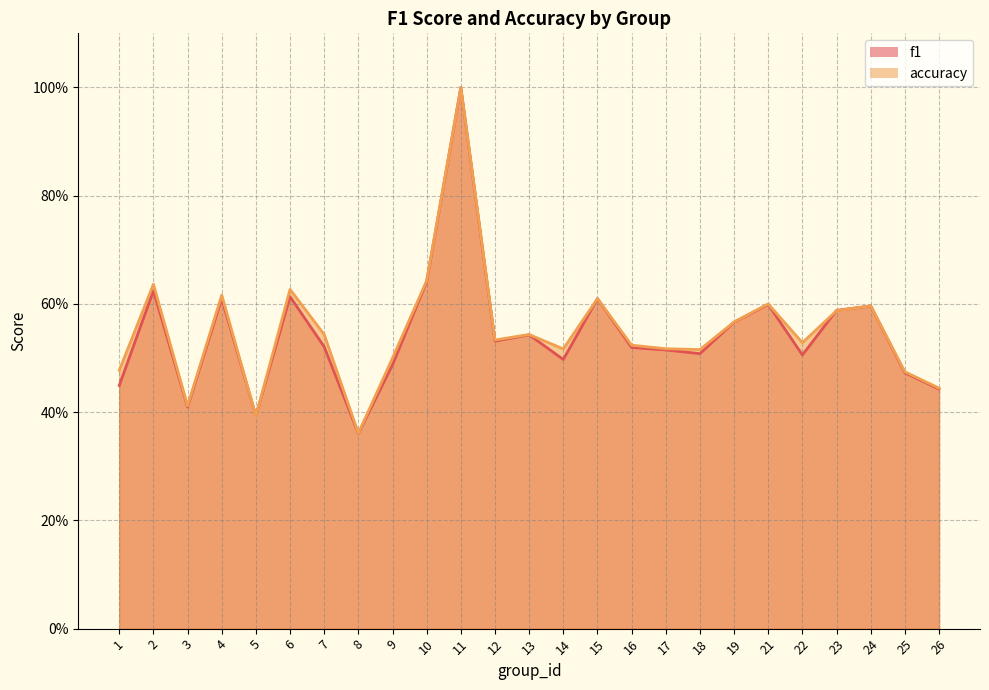

Does the chart have visible grid lines?

Yes